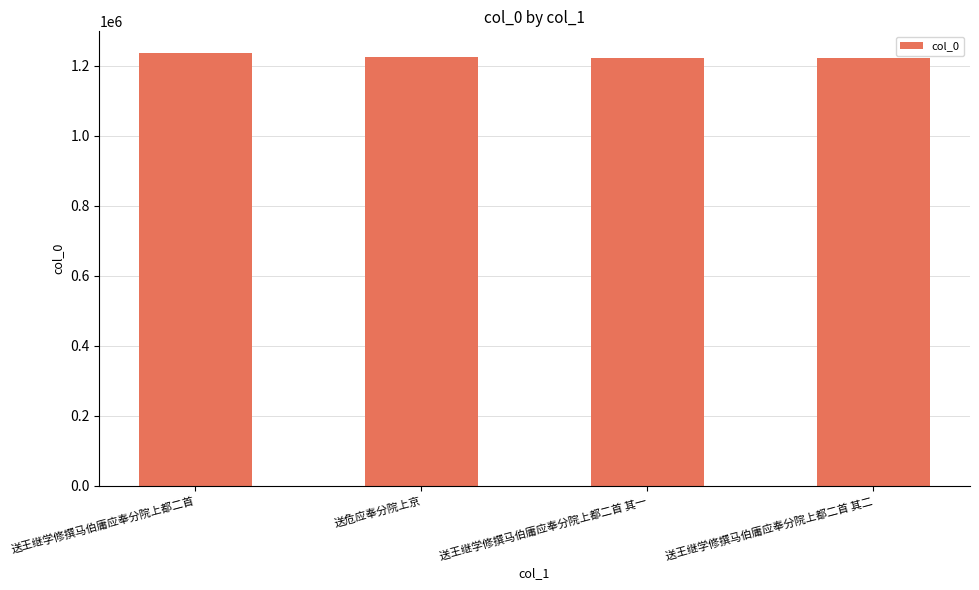

Is it true that the value at 送王继学修撰马伯庸应奉分院上都二首 其一 is 515496?

False